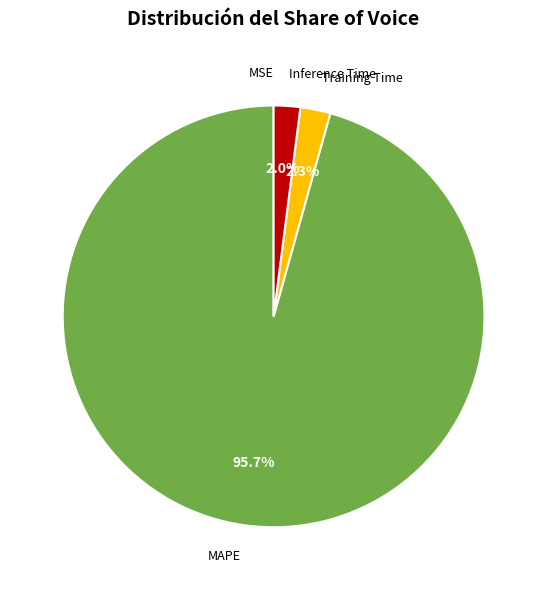

True or false: MAPE accounts for 96% of the total.

True